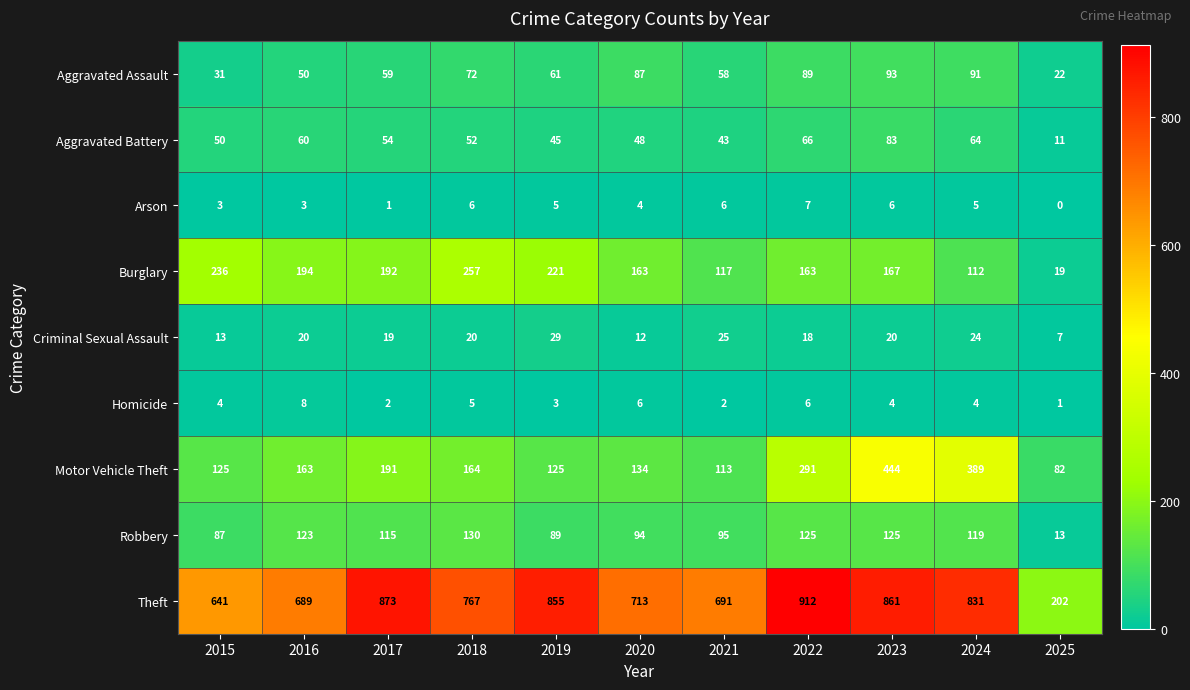

How many series are shown in this chart?

9